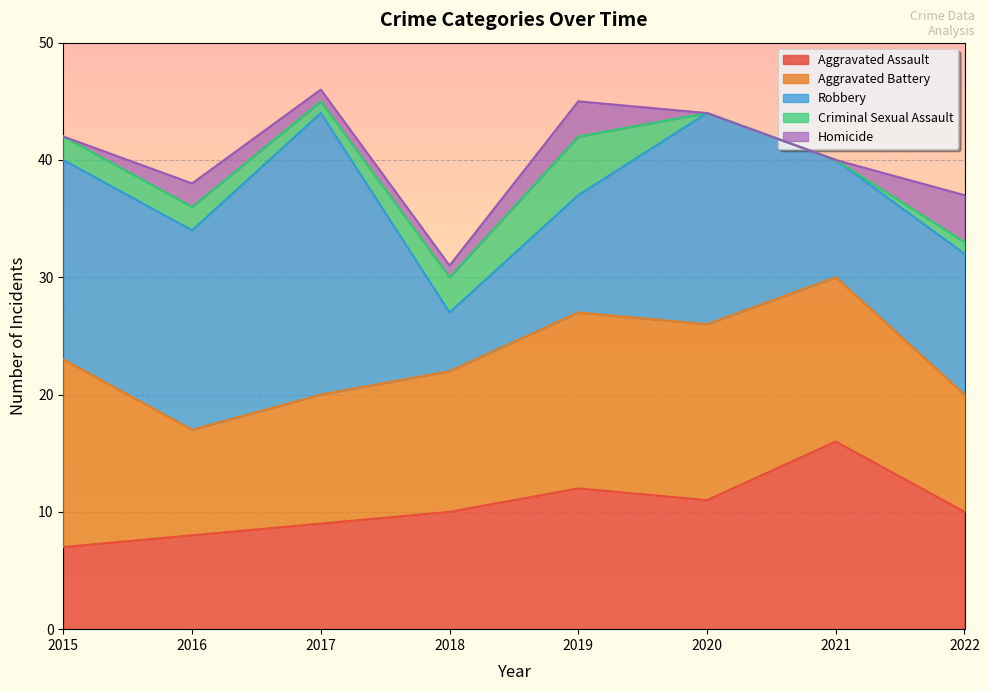

What is the sum of all Homicide values?

11